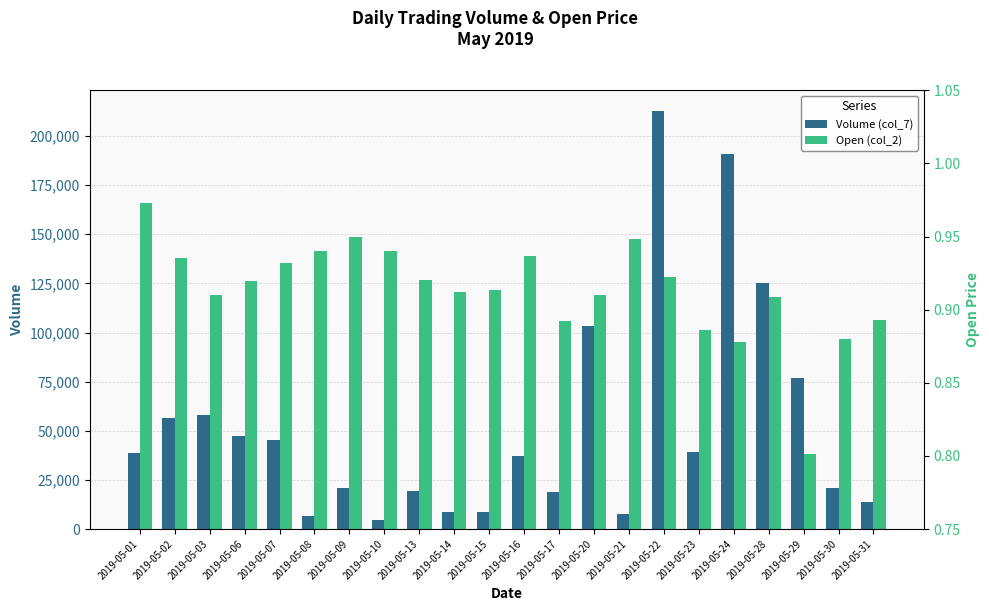

Which series has the largest total across all categories?

Volume (col_7)